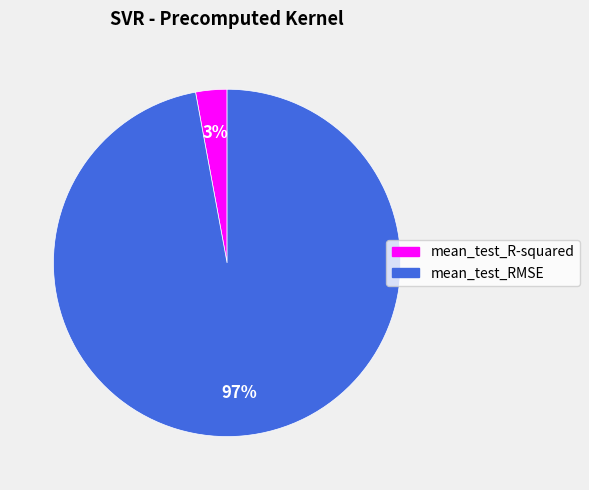

To the nearest percent, what is the combined percentage of mean_test_RMSE and mean_test_R-squared?

100%